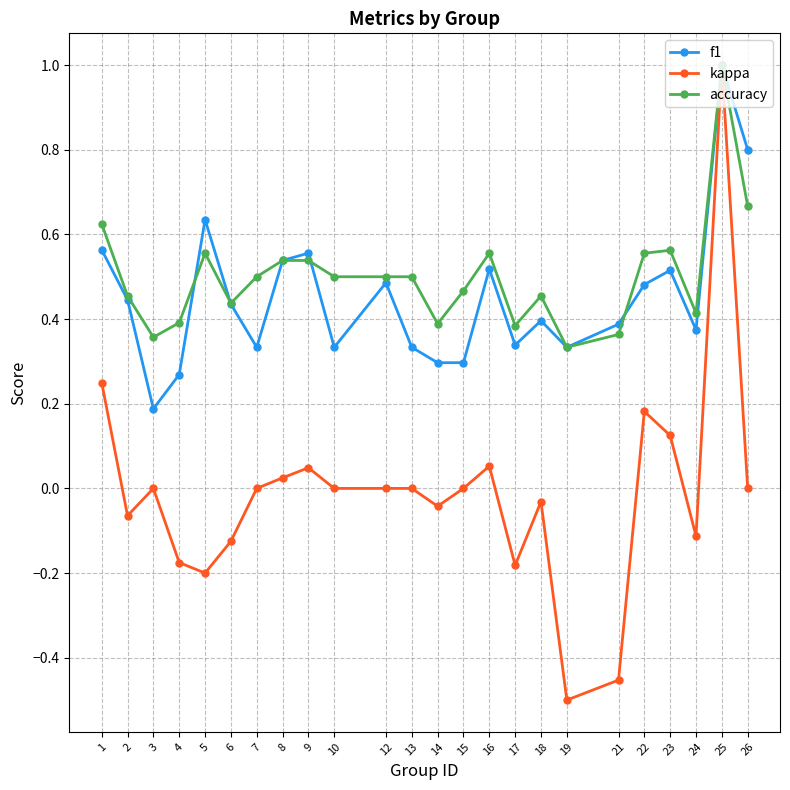

The f1 series shows 0.4 at 24. True or false?

True